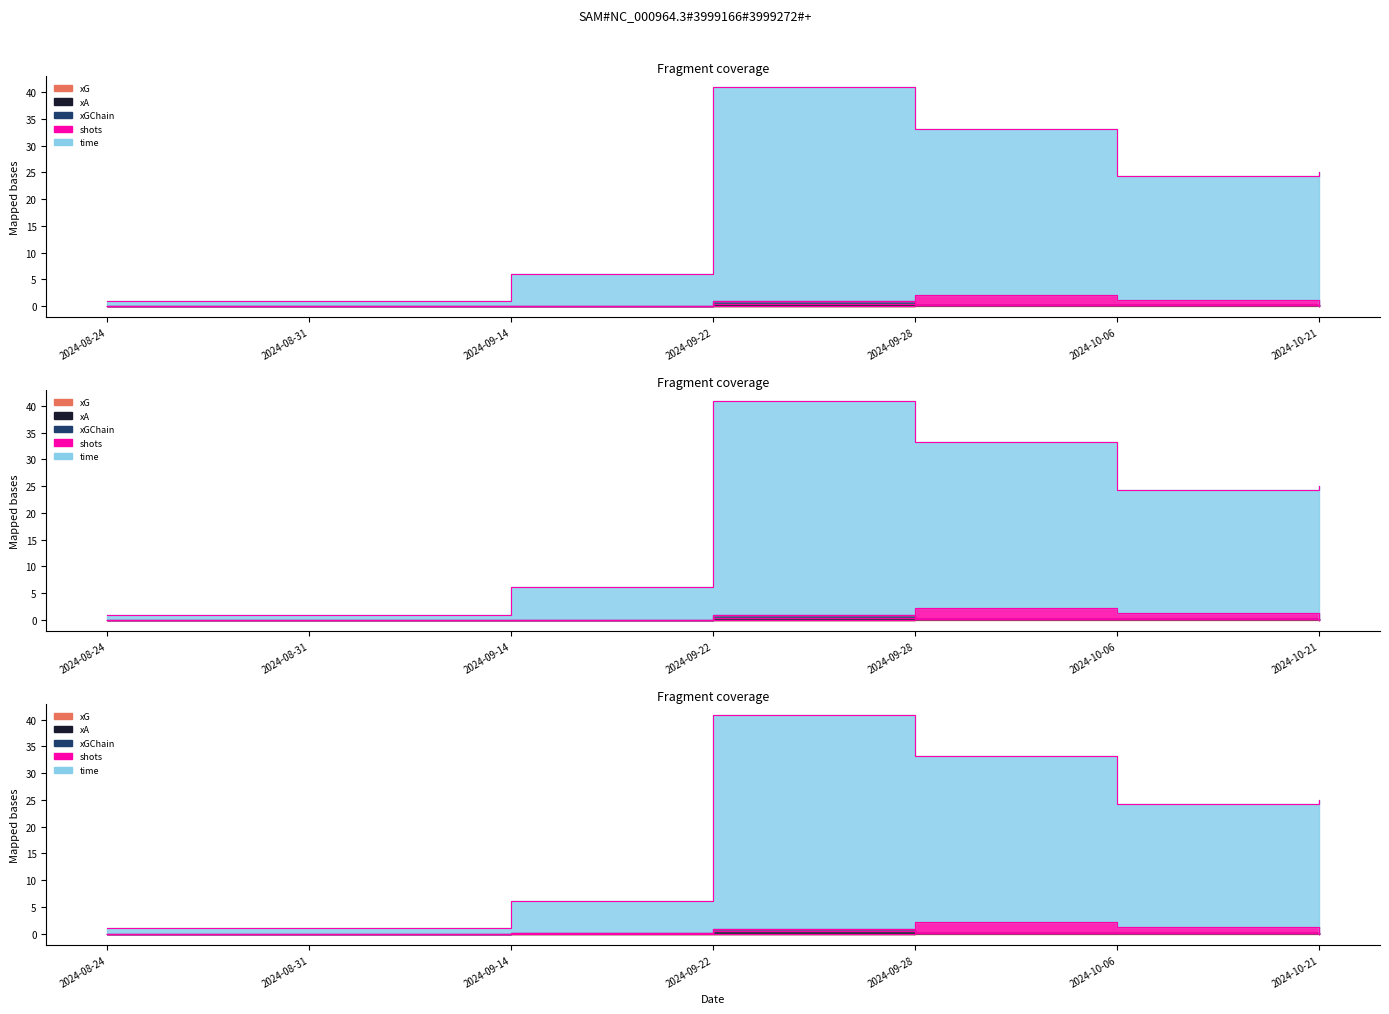

Is the value of time at 2024-10-06 greater than the value of xA at 2024-09-14?

Yes